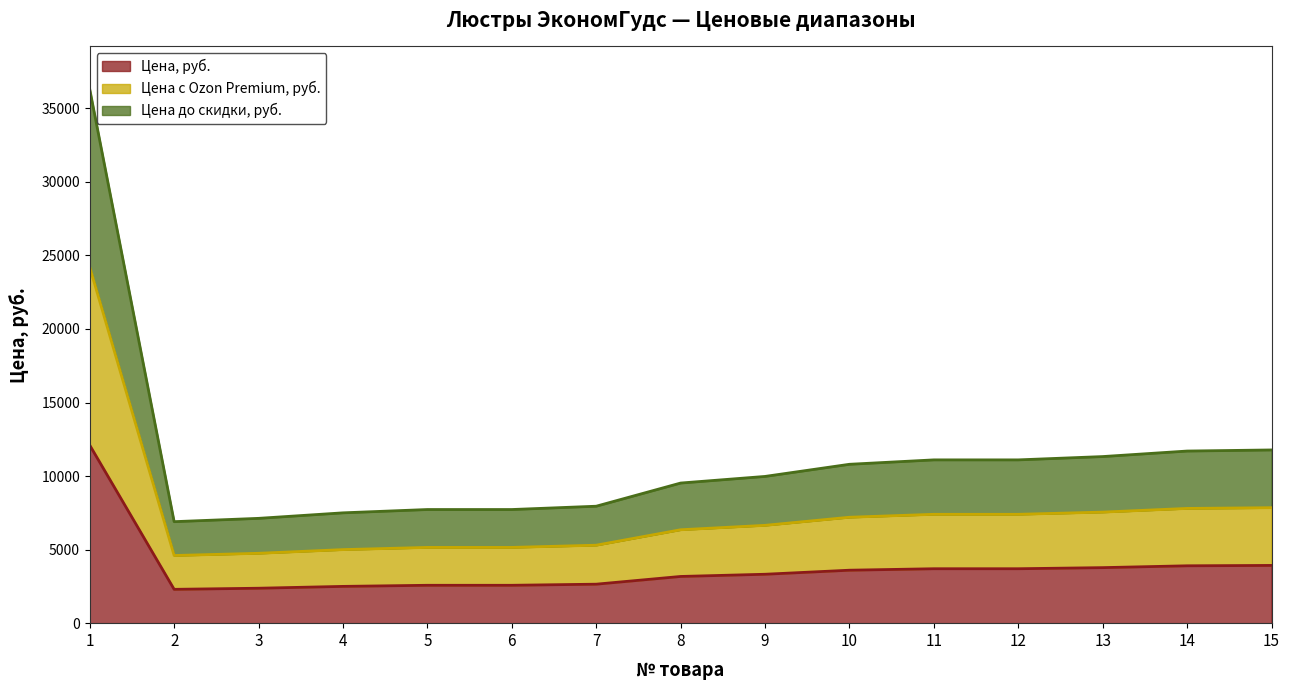

True or false: Цена до скидки, руб. and Цена, руб. cross at least once.

False